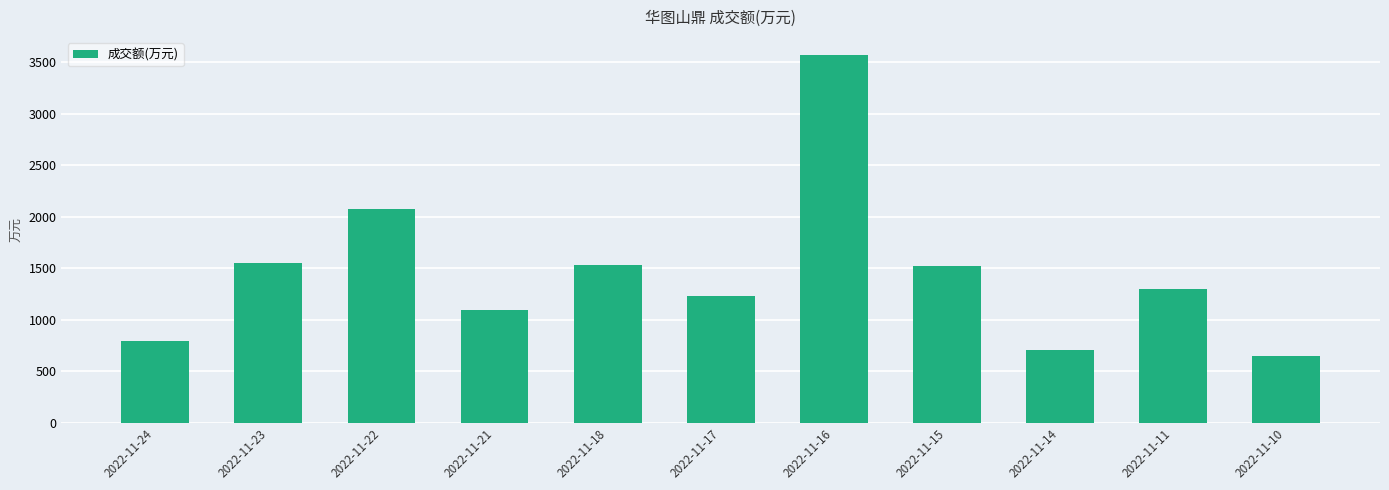

The chart shows a value of 795 at 2022-11-18. True or false?

False